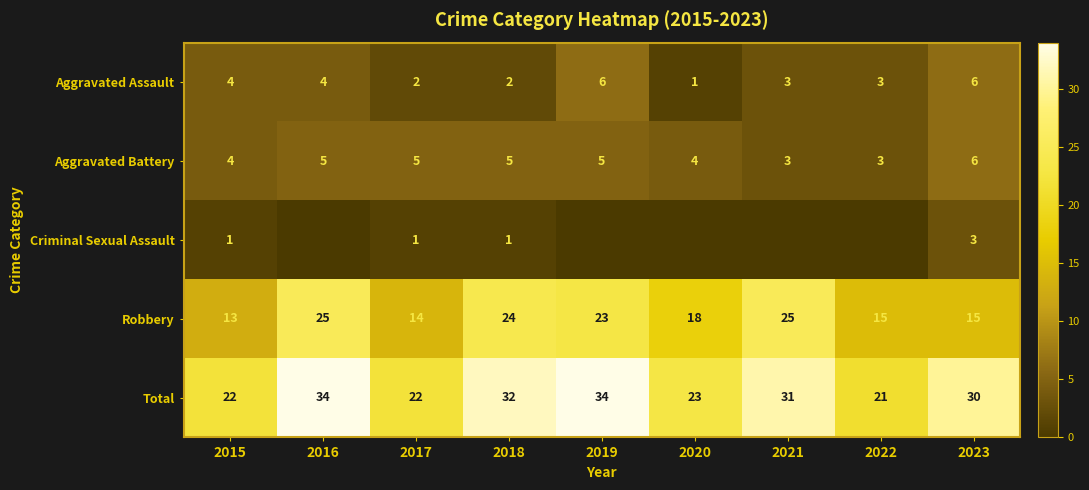

How many categories are shown in the chart?

9